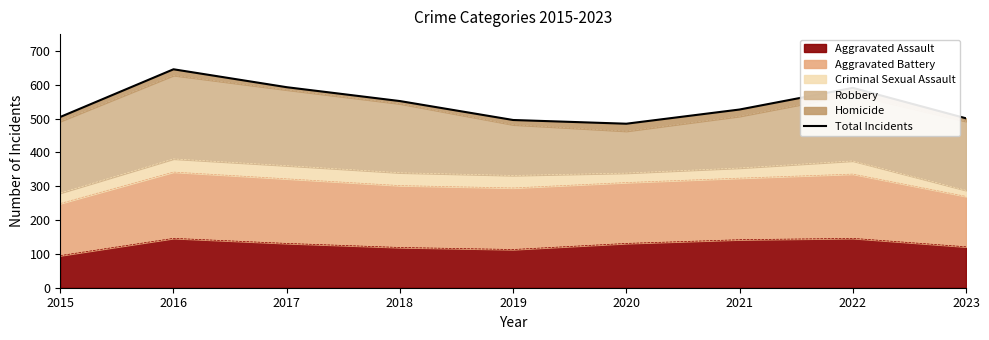

List the labels in order of value, smallest first.

2020, 2019, 2023, 2015, 2021, 2018, 2022, 2017, 2016